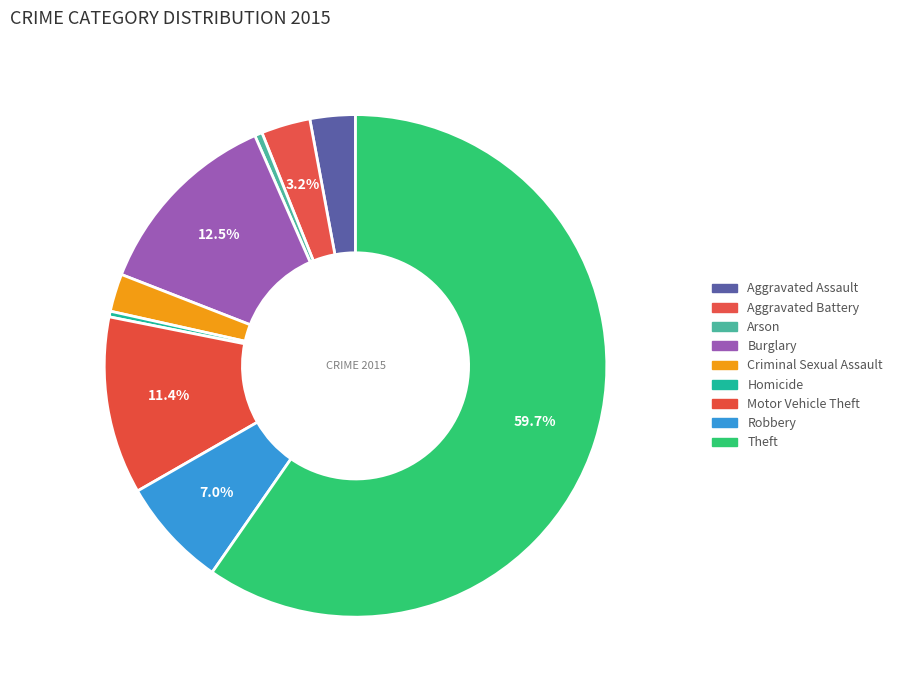

What is the smallest slice in the pie chart?

Homicide